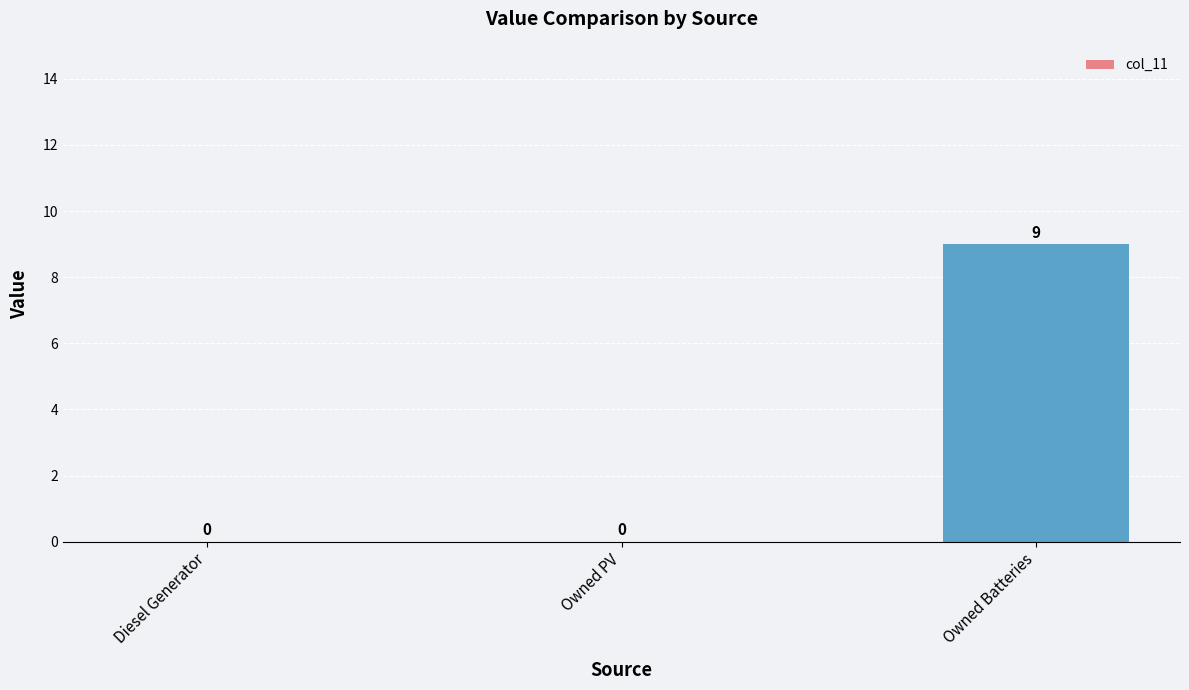

What is the change in value from Owned PV to Owned Batteries?

+9